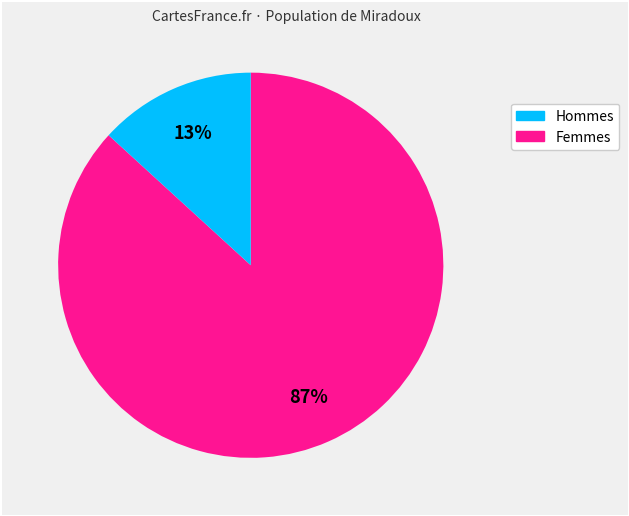

Does any single category account for the majority?

Yes